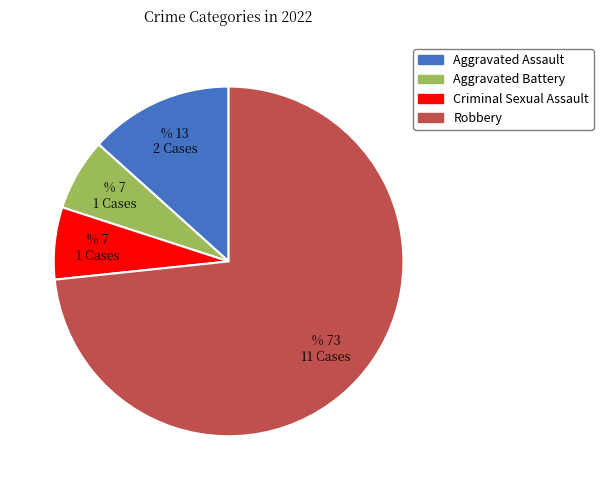

Which slice represents more than half of the pie?

Robbery